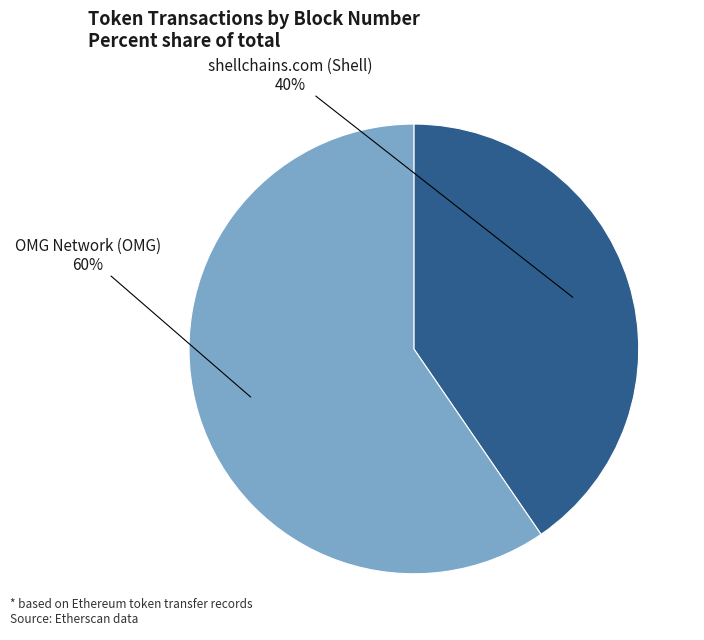

What is the smallest slice in the pie chart?

shellchains.com (Shell)